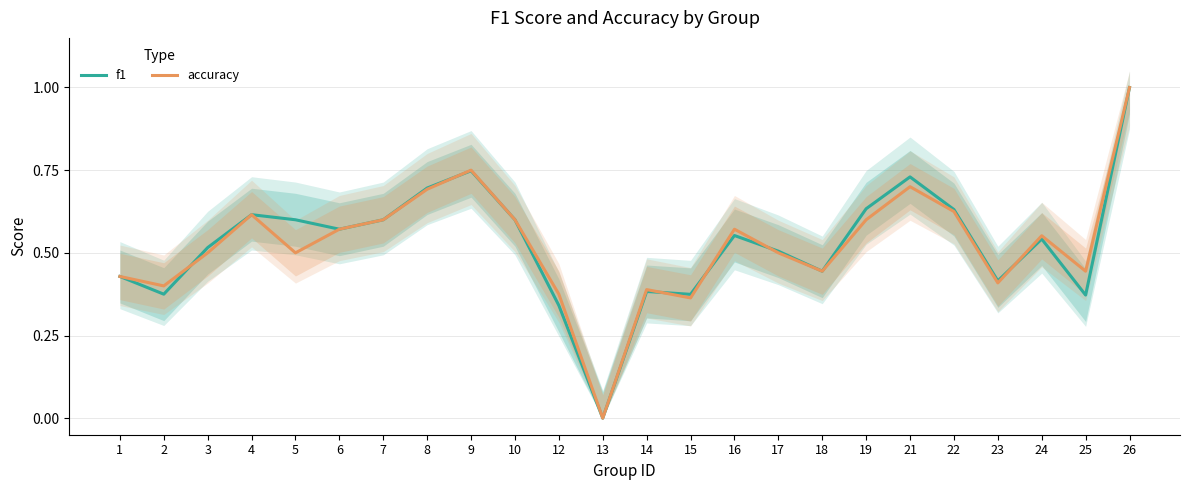

How many times do f1 and accuracy cross each other?

6